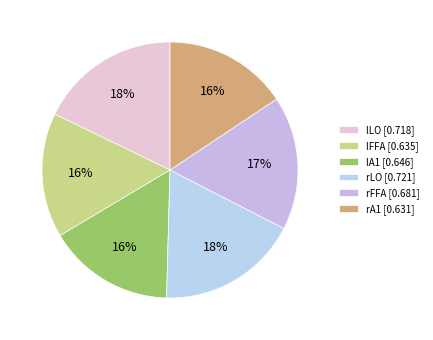

To the nearest percent, what portion does rLO represent?

18%